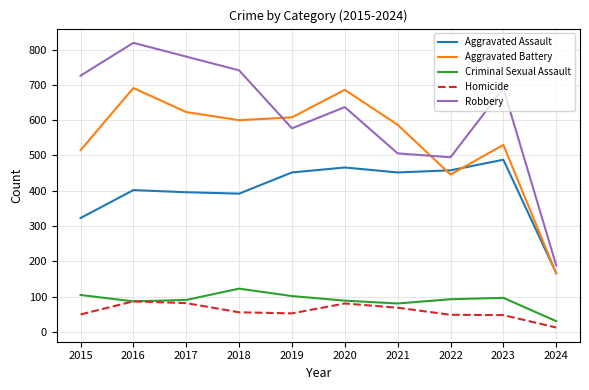

At which category is the sum across all series the highest?

2016